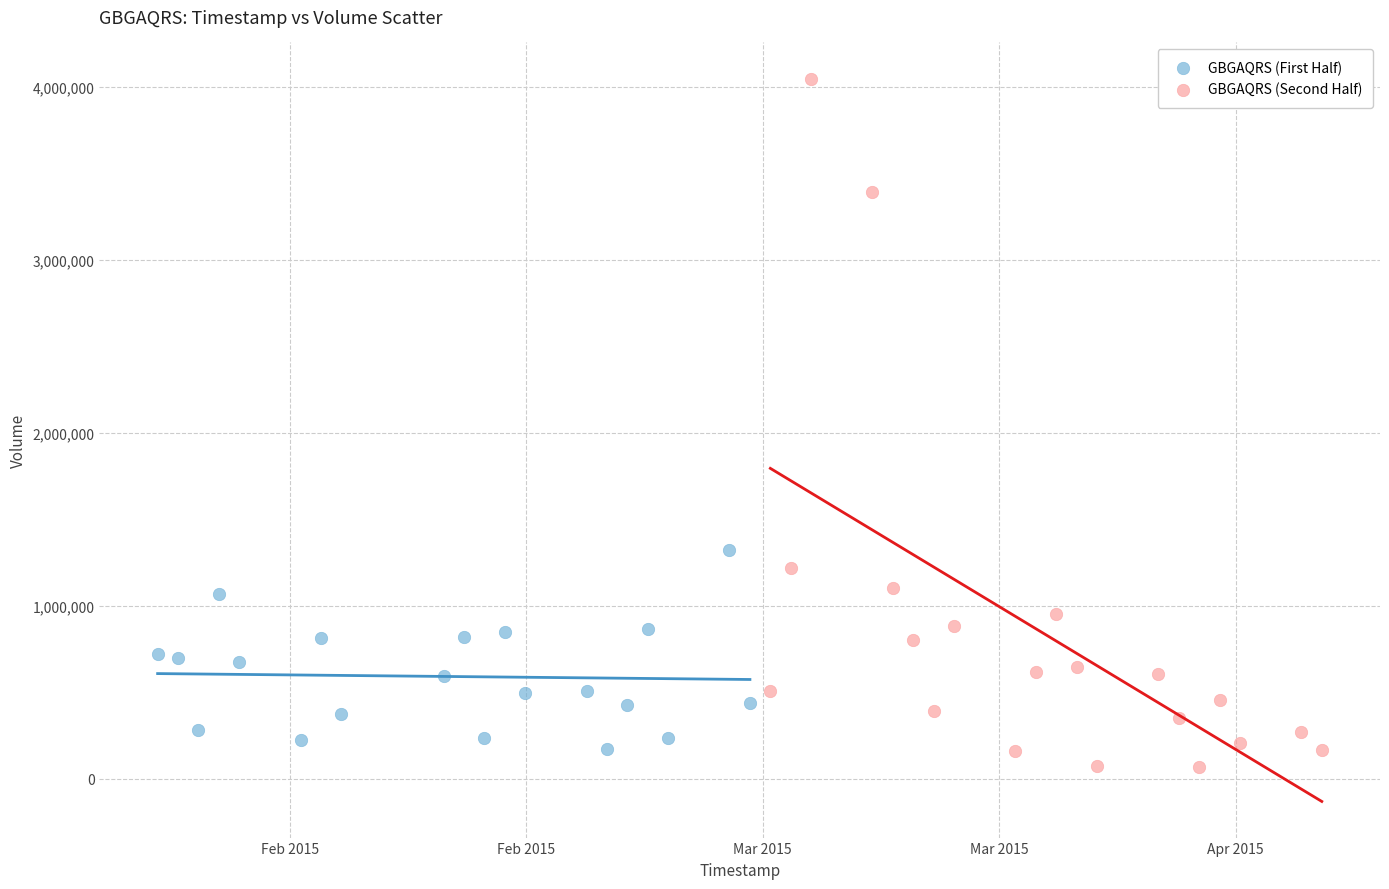

Which series has the widest spread of Y values?

GBGAQRS (Second Half)